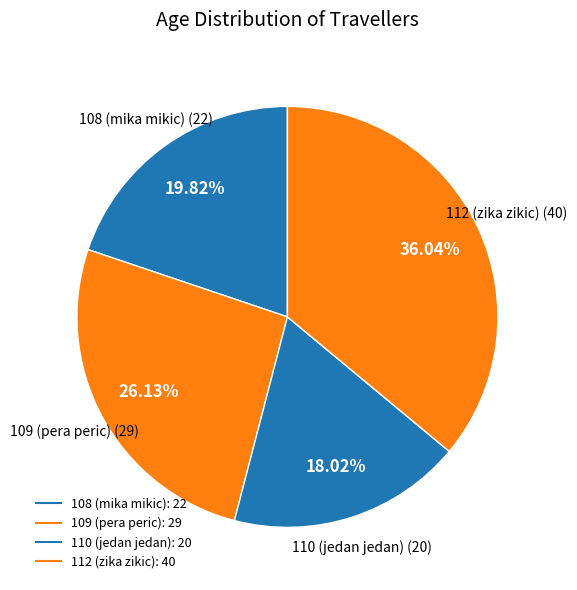

Between 110 (jedan jedan) and 108 (mika mikic), which is larger?

108 (mika mikic)